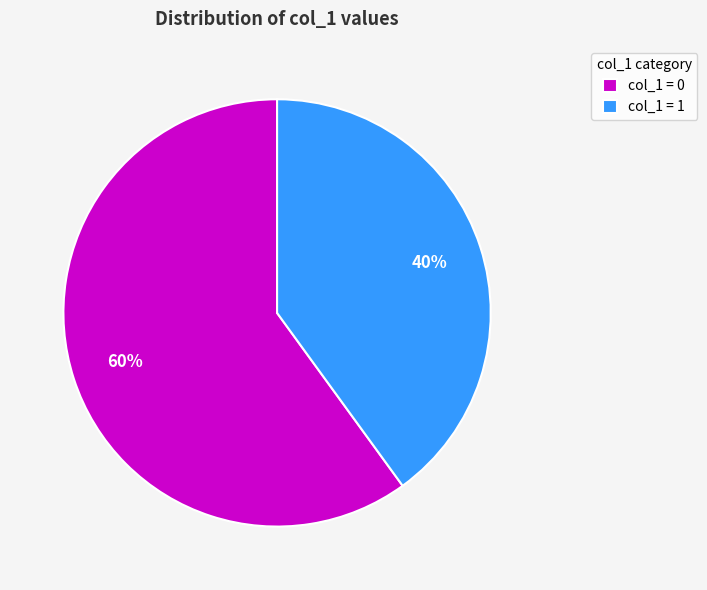

The col_1 = 0 slice represents 60% of the pie. True or false?

True